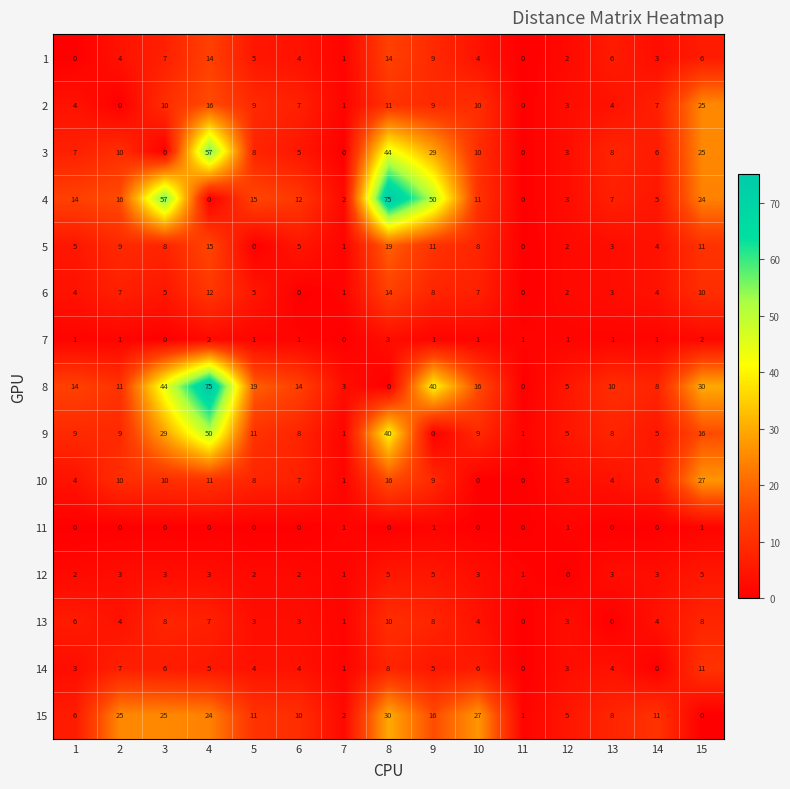

At how many categories does at least one series exceed 43?

4